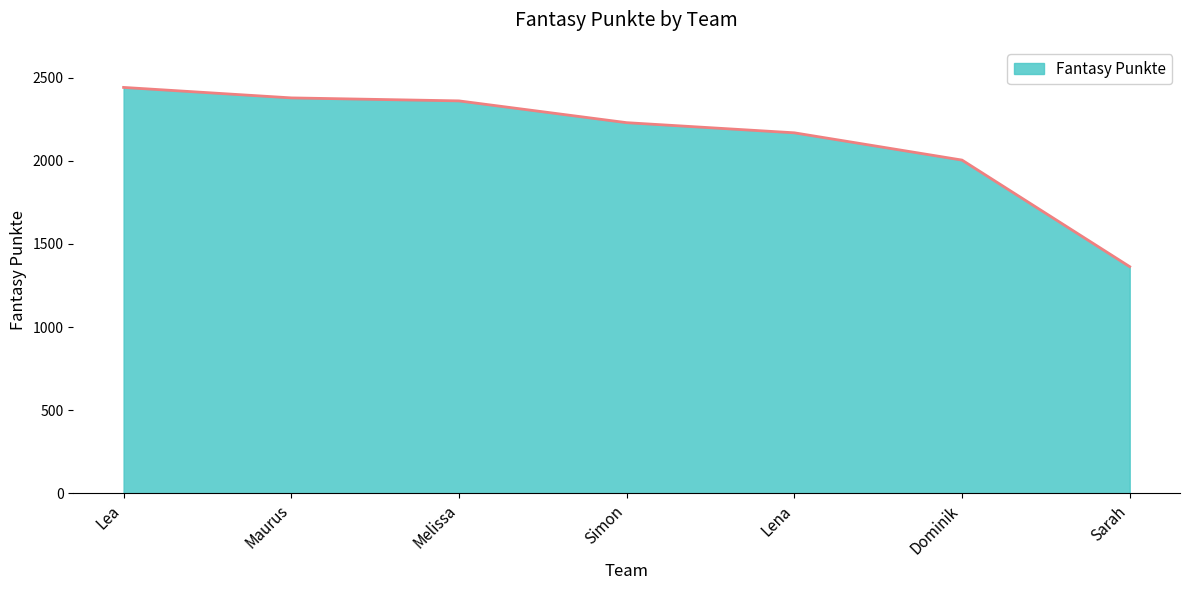

What is the minimum value shown in the chart?

1363